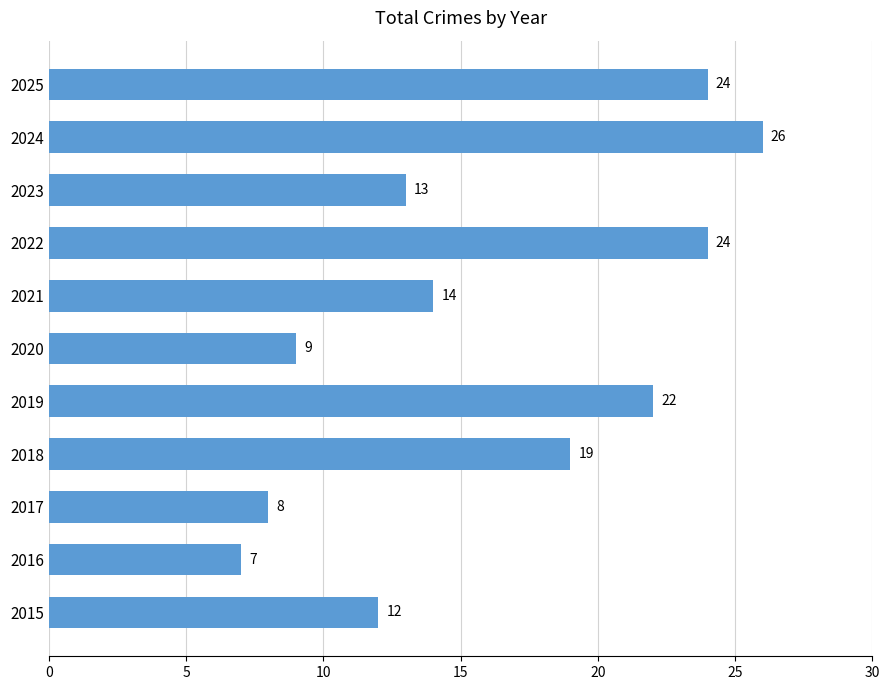

What is the sum of all values?

178